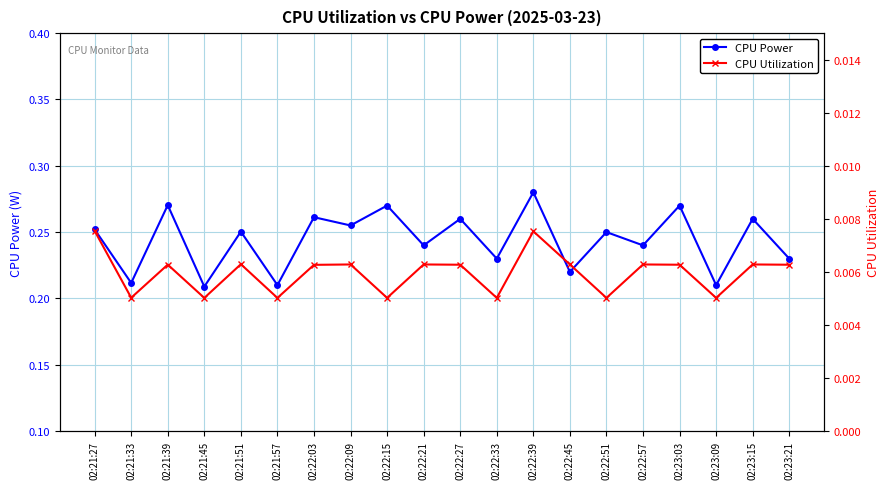

True or false: CPU Power has a value of 0.3 at 02:22:03.

True